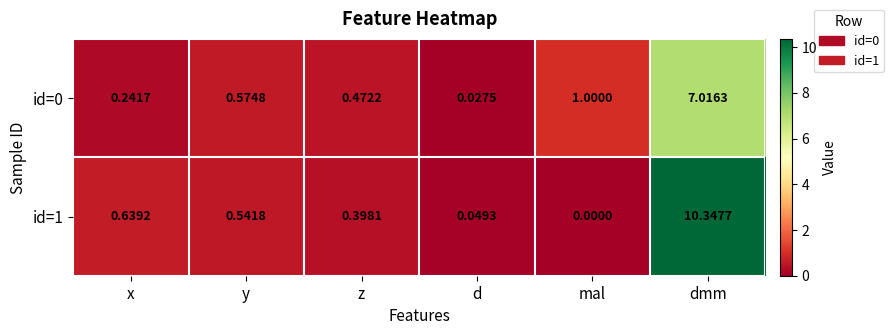

List the labels in order of id=1 value, smallest first.

mal, d, z, y, x, dmm